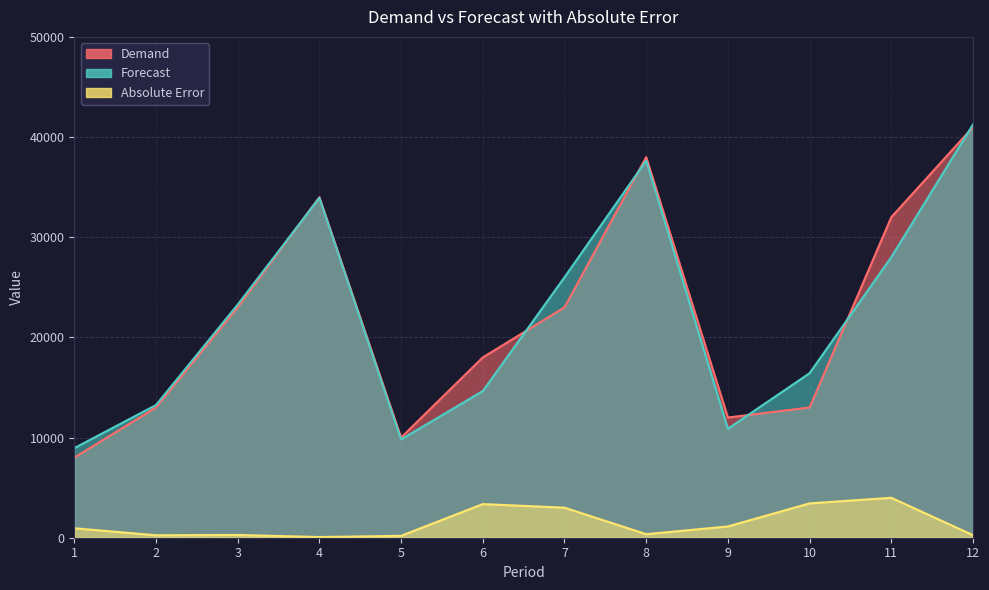

Reading left to right, what are all the values shown in this chart?

Demand: 1=8000.0	2=13000.0	3=23000.0	4=34000.0	5=10000.0	6=18000.0	7=23000.0	8=38000.0	9=12000.0	10=13000.0	11=32000.0	12=41000.0
Forecast: 1=8944.4	2=13245.4	3=23275.4	4=33932.5	5=9811.4	6=14642.7	7=26000.3	8=37648.8	9=10875.7	10=16428.1	11=28012.0	12=41253.0
Absolute Error: 1=944.4	2=245.4	3=275.4	4=67.5	5=188.6	6=3357.3	7=3000.3	8=351.2	9=1124.3	10=3428.1	11=3988.0	12=253.0